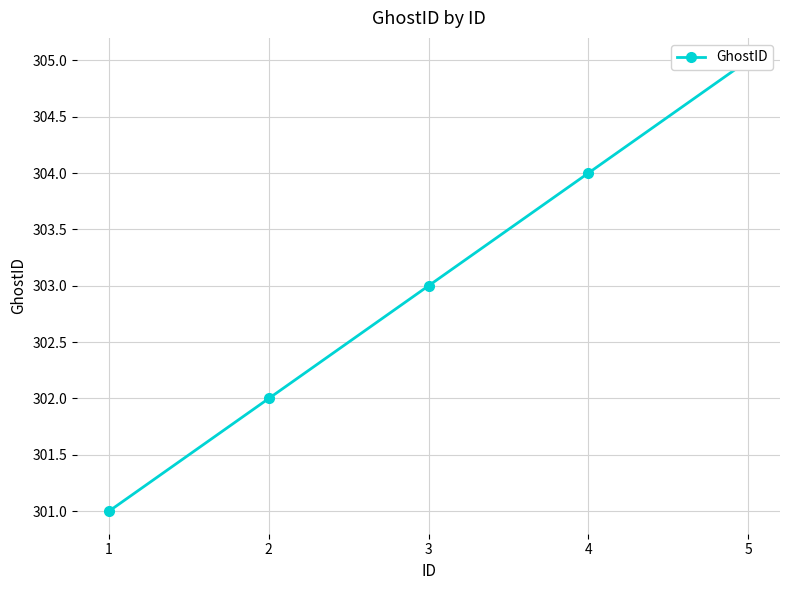

Does the chart display data point markers on the line(s)?

Yes